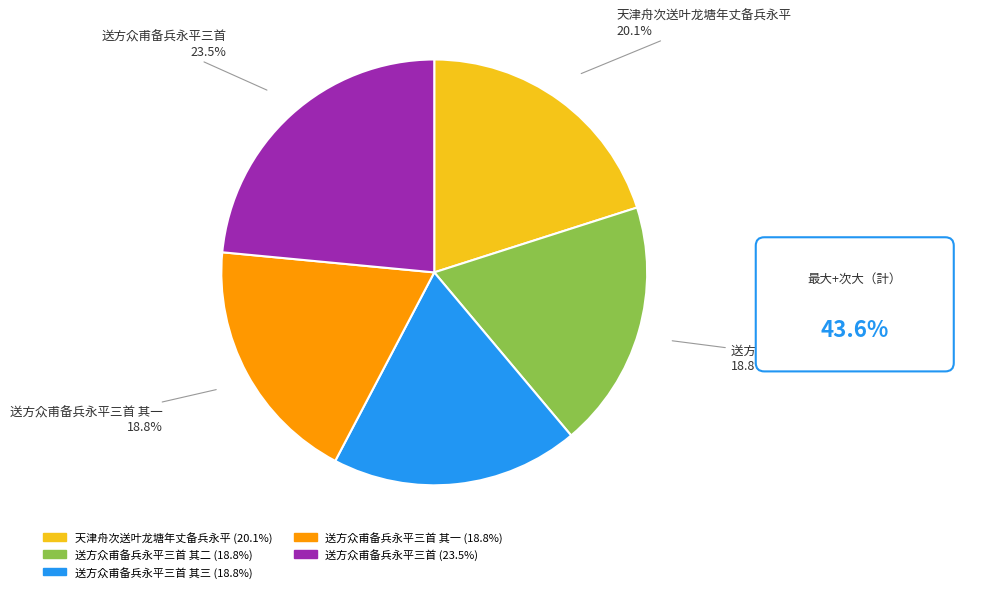

Is there a majority slice in this chart?

No